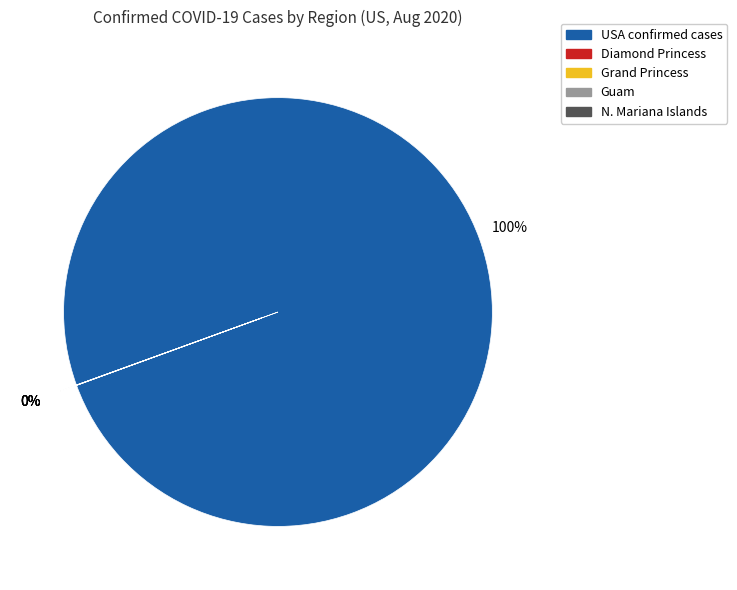

To the nearest percent, what is the difference between the largest and smallest slice percentages?

100%